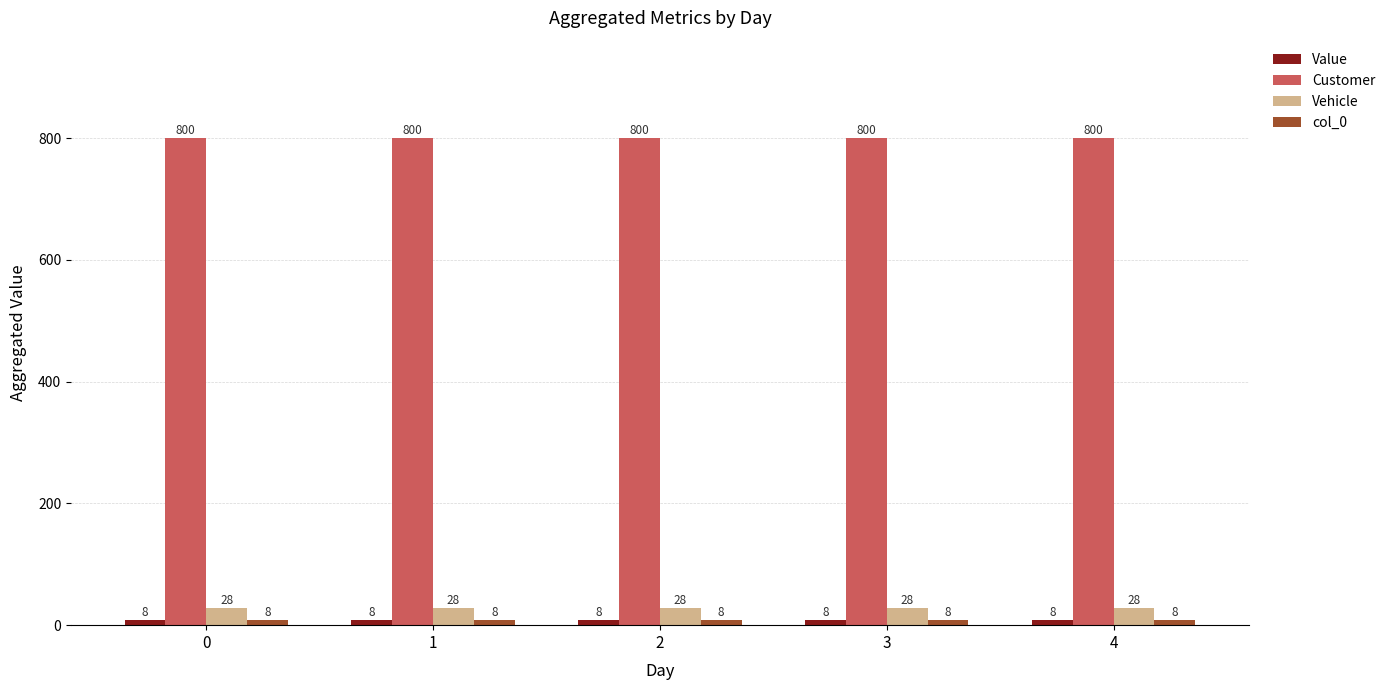

What is the smallest value displayed?

8